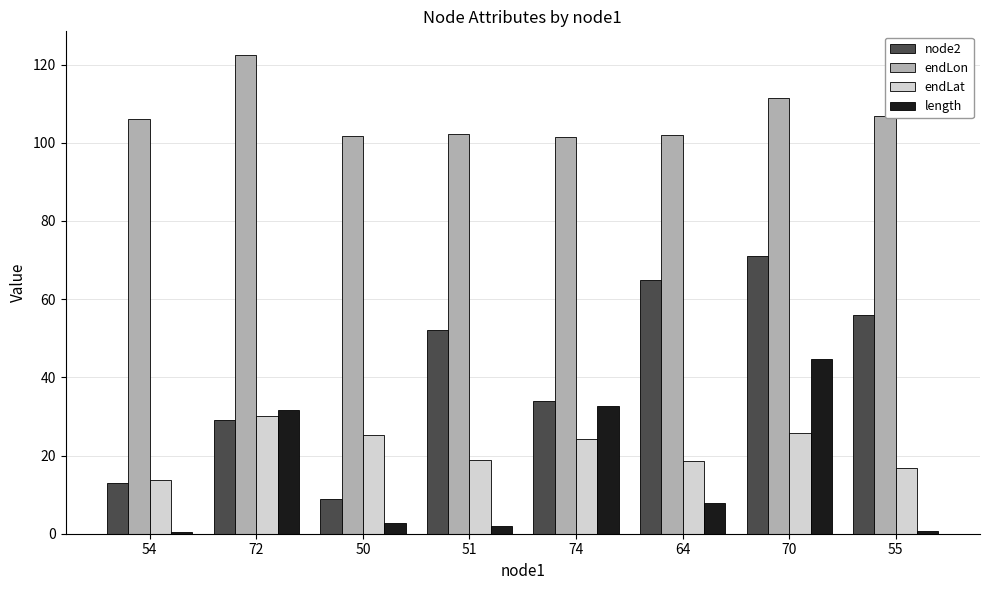

How many groups of bars are there?

8